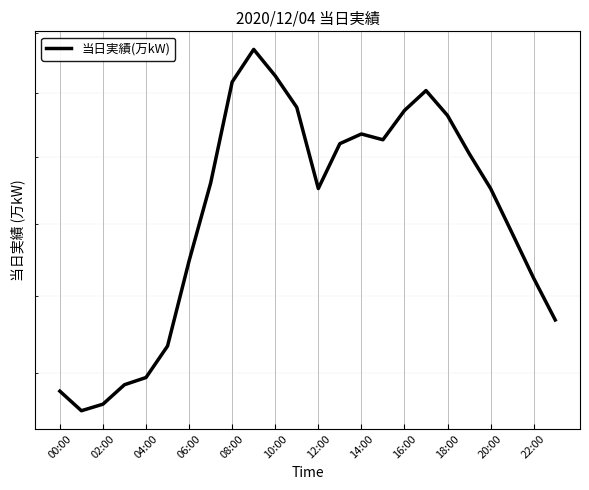

The chart shows a value of 978 at 10:00. True or false?

False